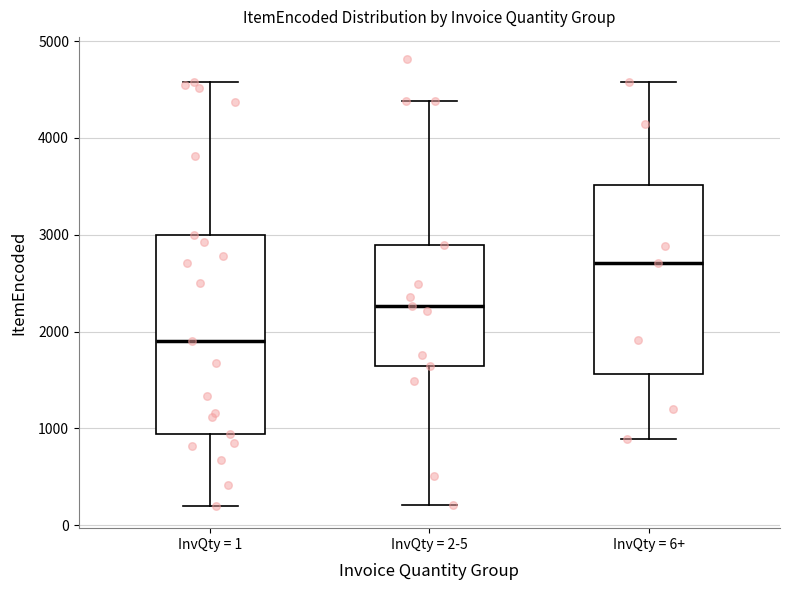

Reading left to right, transcribe this box plot: for each box, give where its median line is, the range the box spans, and where its two whiskers end, as read against the y-axis. The values are not printed on the chart, so give them approximately, as read against the axis.

InvQty = 1: median 1900, box 900 to 3000, whiskers 200 to 4600
InvQty = 2-5: median 2300, box 1600 to 2900, whiskers 200 to 4400
InvQty = 6+: median 2700, box 1600 to 3500, whiskers 900 to 4600